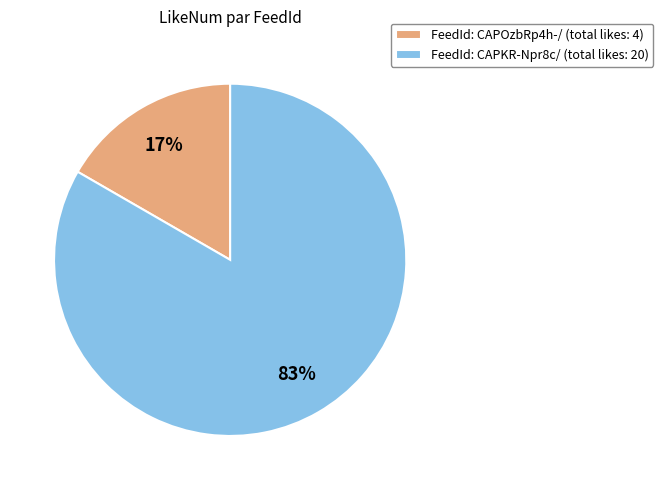

How many segments does this pie chart have?

2